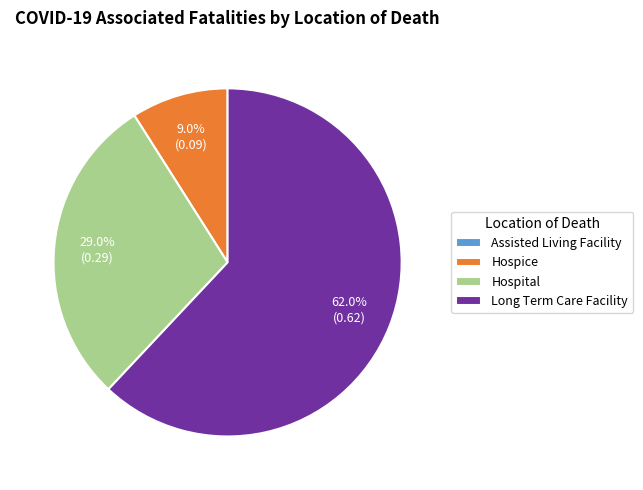

Between Long Term Care Facility and Hospice, which is larger?

Long Term Care Facility